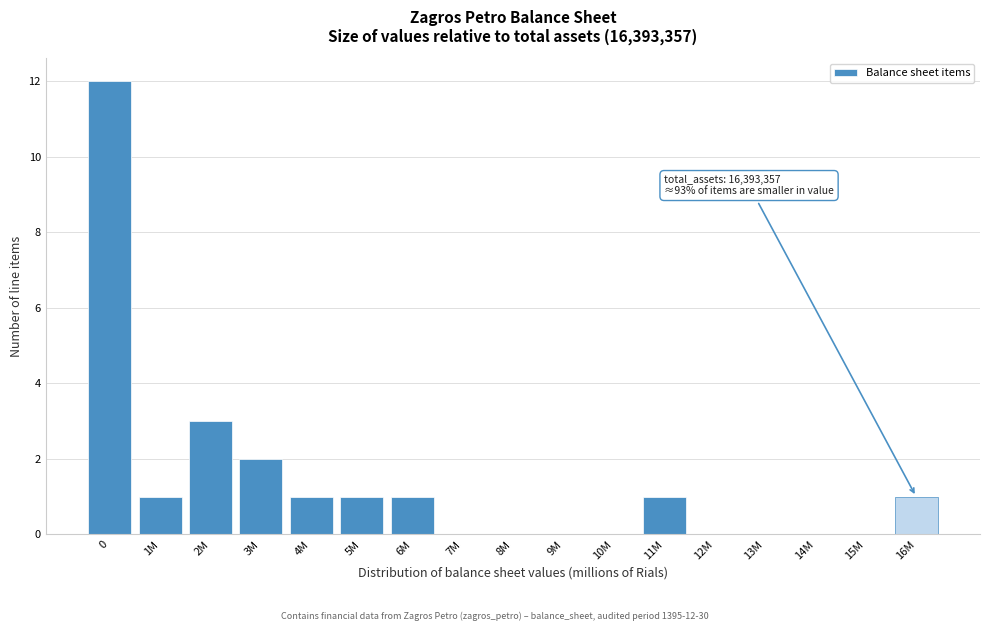

Reading left to right, extract all data points from this chart.

0=12	1M=1	2M=3	3M=2	4M=1	5M=1	6M=1	7M=0	8M=0	9M=0	10M=0	11M=1	12M=0	13M=0	14M=0	15M=0	16M=1